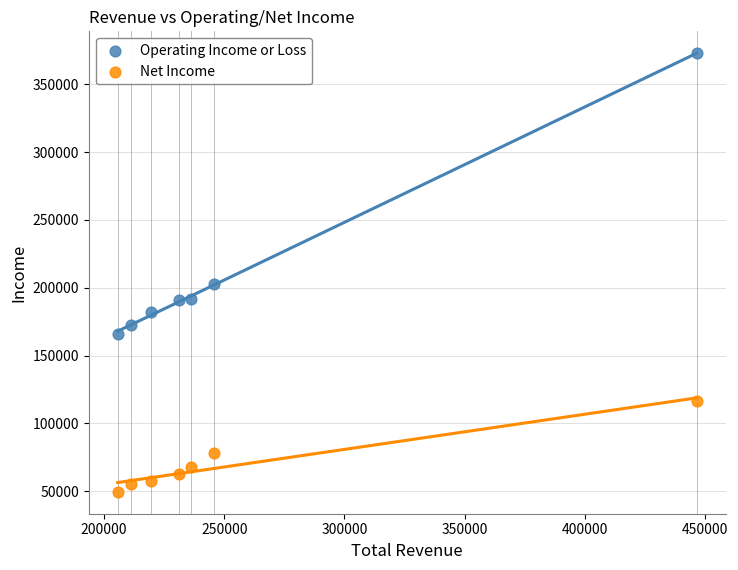

Which series reaches the minimum Y coordinate?

Net Income